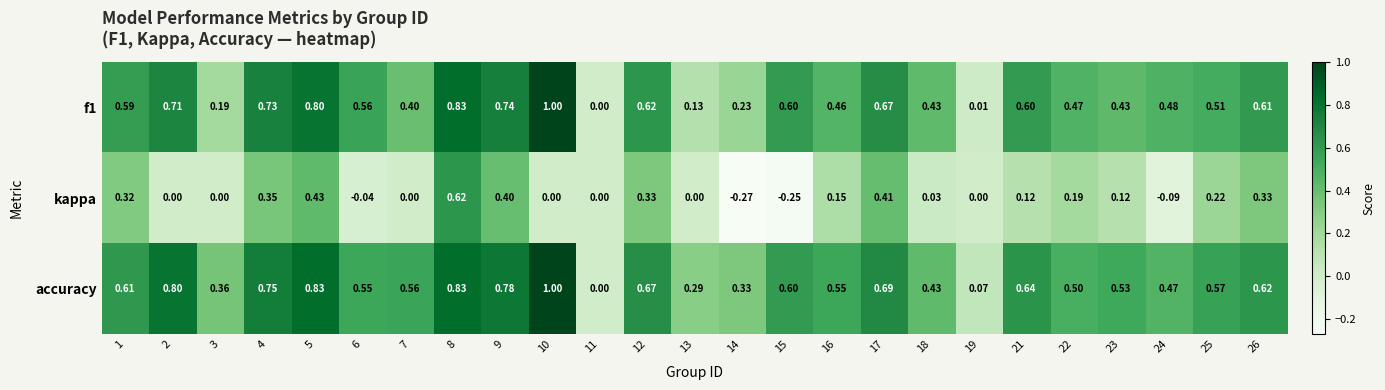

What is the total value across all series at 7?

1.0